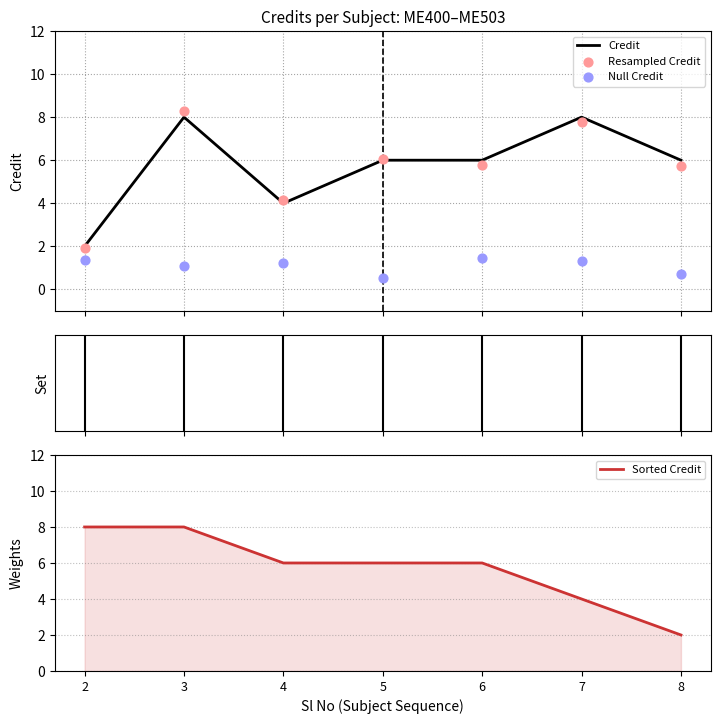

What are all the series names shown in the legend?

Credit, Resampled Credit, Null Credit, Sorted Credit